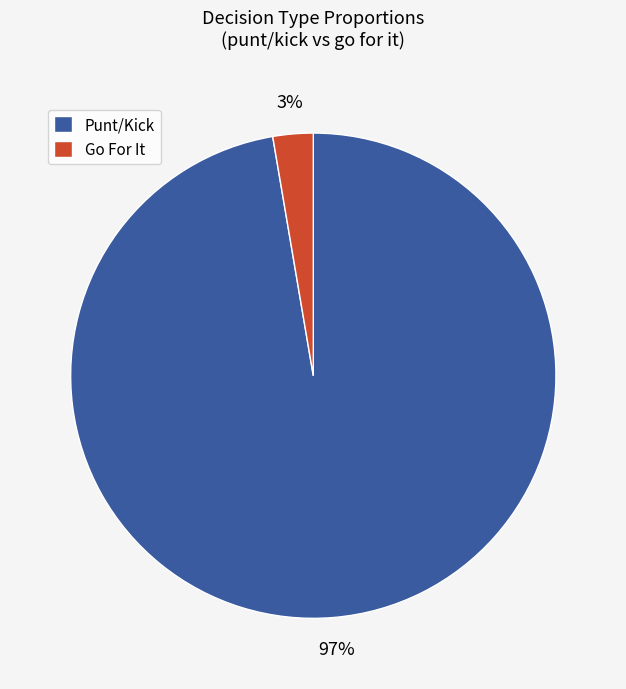

What percentage is the Punt/Kick slice, to the nearest percent?

97%